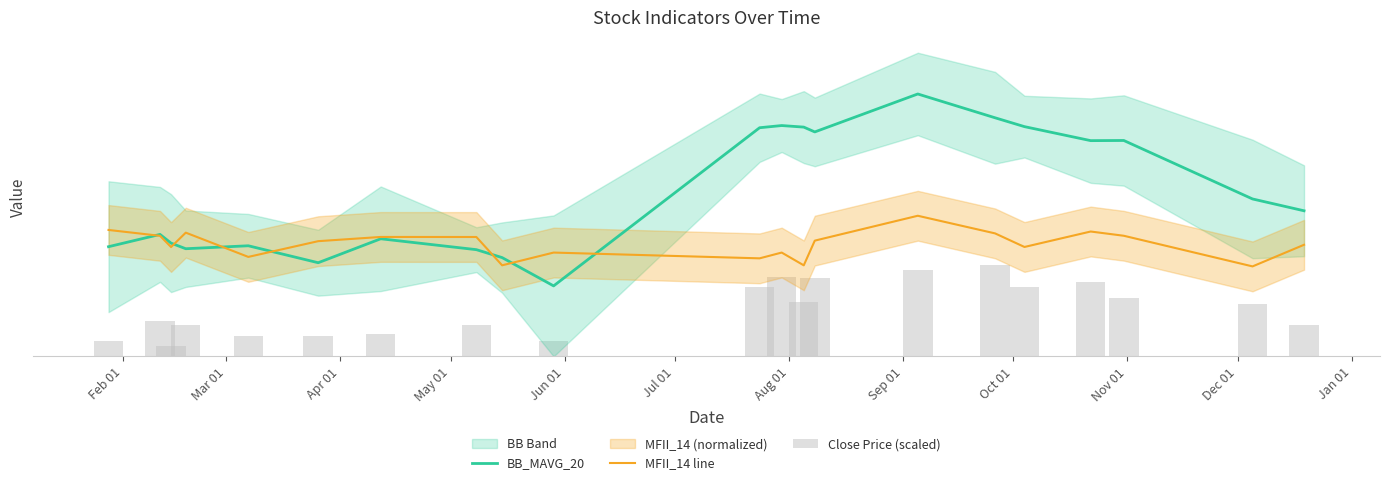

What is the average value of the MFII_14 line series?

3865.3